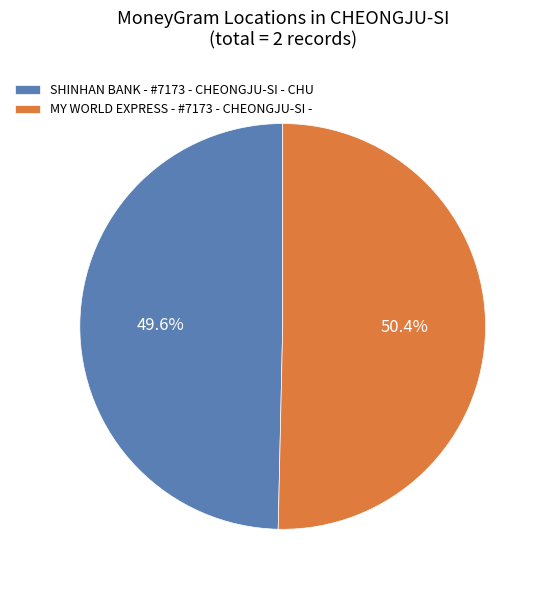

Does MY WORLD EXPRESS - #7173 - CHEONGJU-SI - represent more than half of the total?

Yes